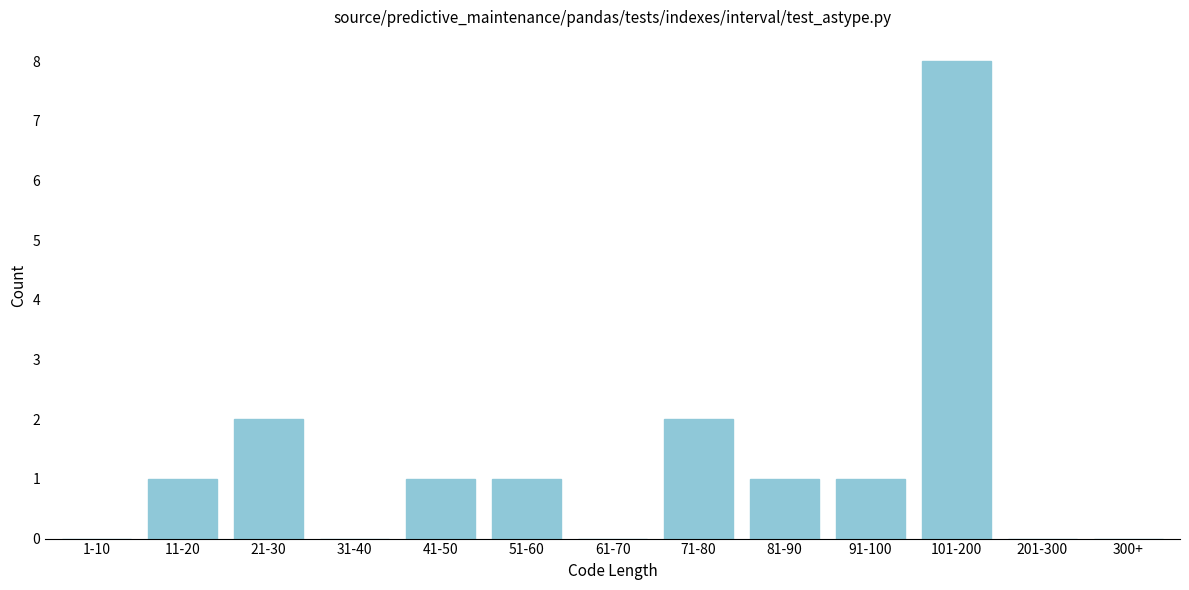

Reading left to right, what are all the values shown in this chart?

1-10=0	11-20=1	21-30=2	31-40=0	41-50=1	51-60=1	61-70=0	71-80=2	81-90=1	91-100=1	101-200=8	201-300=0	300+=0